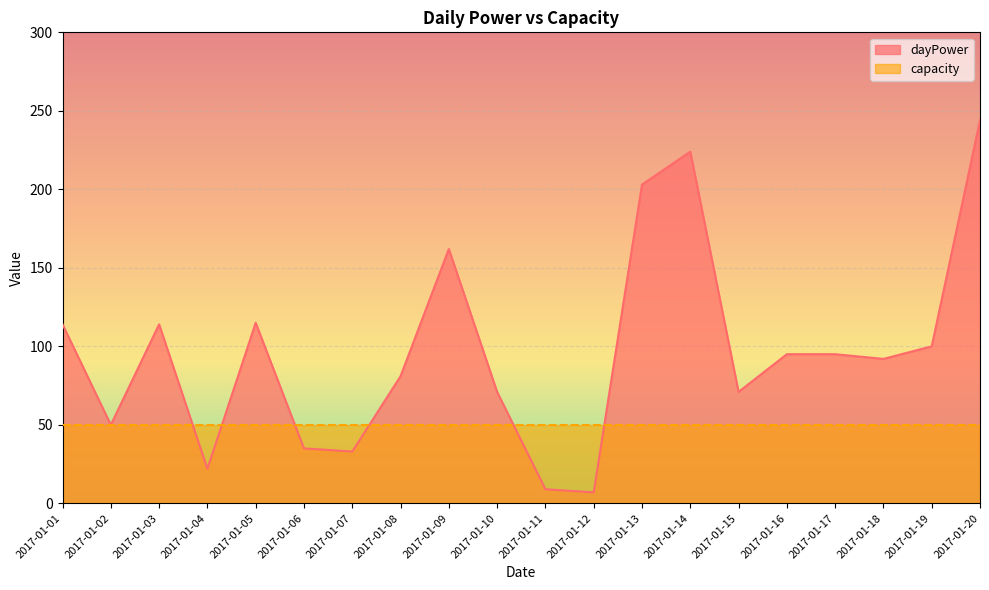

Reading left to right, transcribe all the data shown in this chart.

114	50	114	22	115	35	33	81	162	71	9	7	203	224	71	95	95	92	100	244